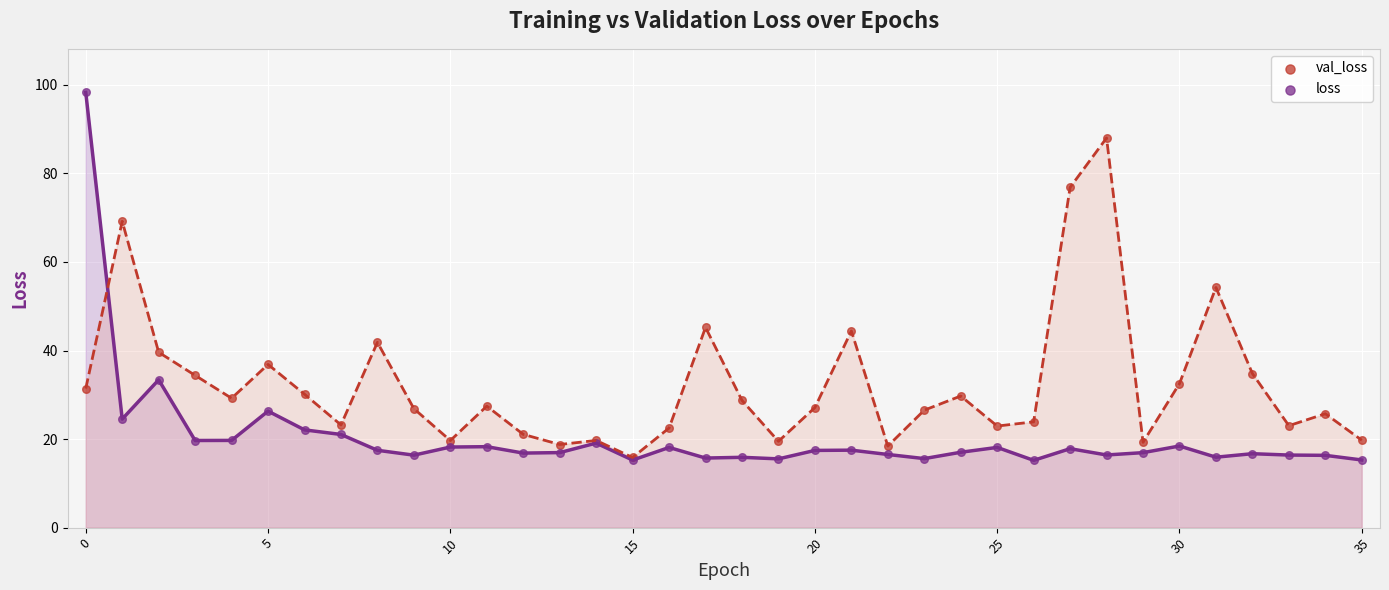

What are all the series names shown in the legend?

val_loss, loss